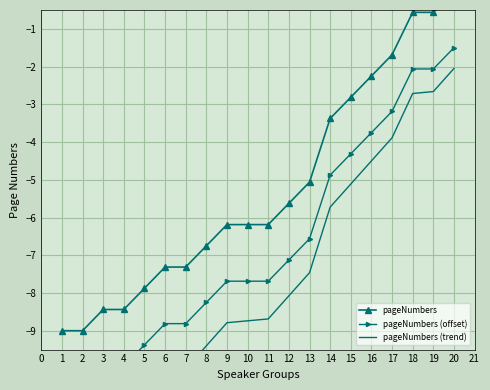

Reading left to right, extract all data points from this chart.

pageNumbers: -9.0	-9.0	-8.4	-8.4	-7.9	-7.3	-7.3	-6.8	-6.2	-6.2	-6.2	-5.6	-5.1	-3.4	-2.8	-2.2	-1.7	-0.6	-0.6	-0.0
pageNumbers (offset): -10.5	-10.5	-9.9	-9.9	-9.4	-8.8	-8.8	-8.2	-7.7	-7.7	-7.7	-7.1	-6.6	-4.9	-4.3	-3.8	-3.2	-2.1	-2.1	-1.5
pageNumbers (trend): -12.0	-11.9	-11.3	-11.3	-10.7	-10.1	-10.0	-9.4	-8.8	-8.7	-8.7	-8.1	-7.5	-5.7	-5.1	-4.5	-3.9	-2.7	-2.7	-2.0